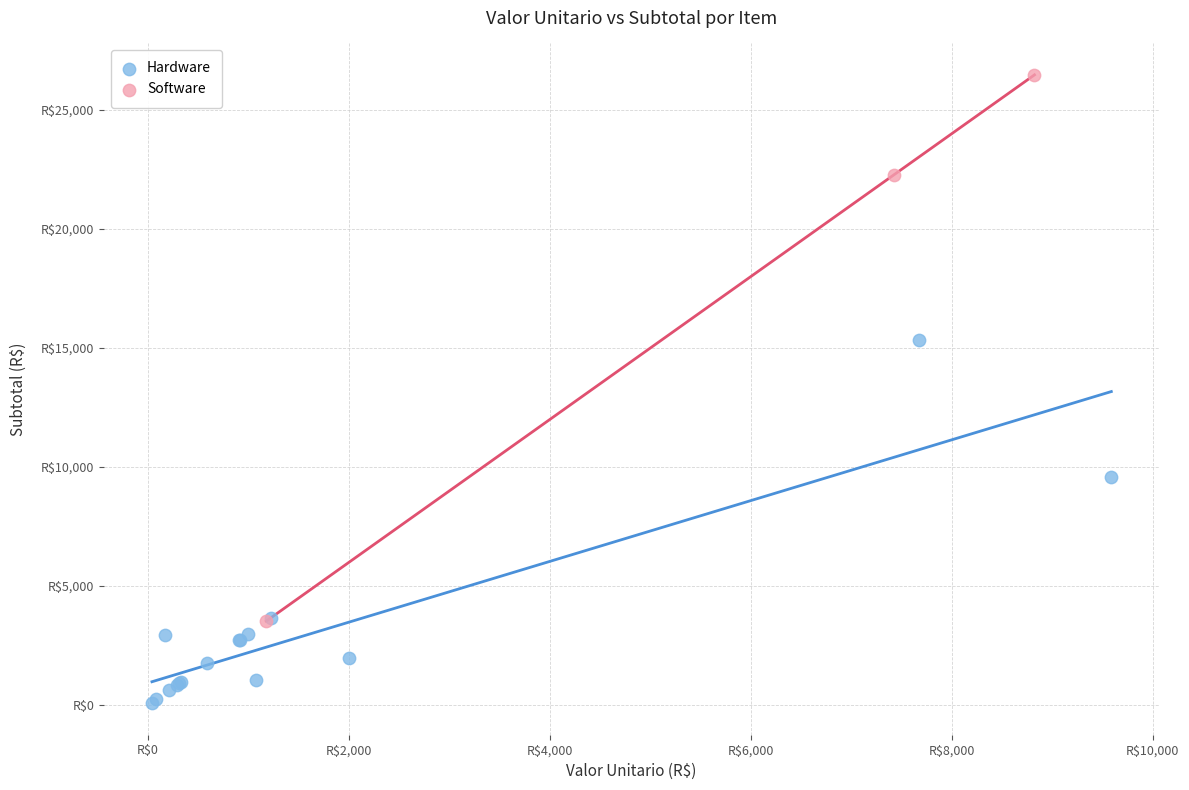

What are all the series names shown in the legend?

Hardware, Software